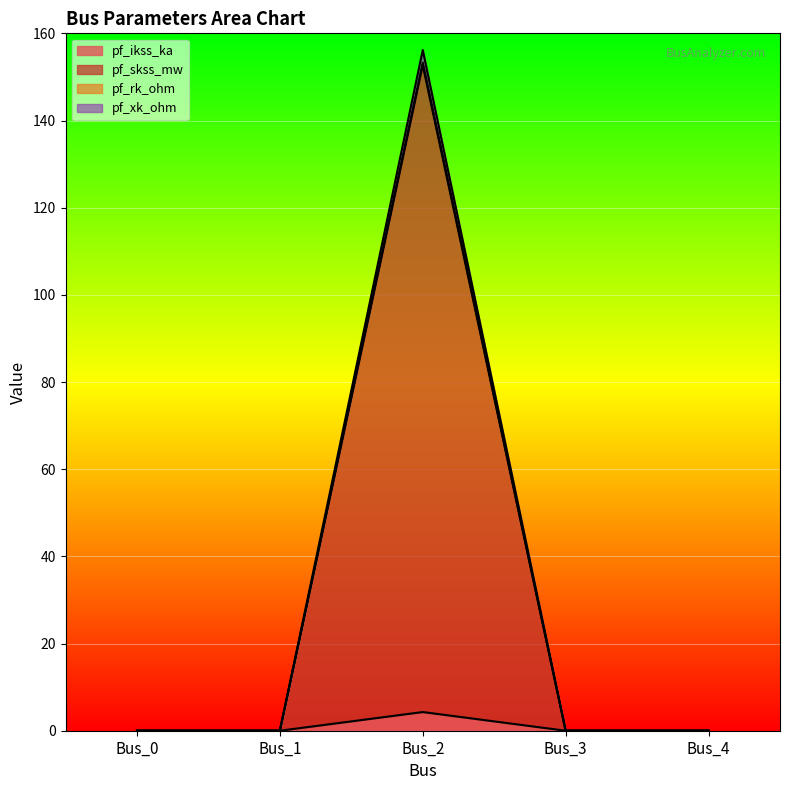

At which label does pf_ikss_ka reach its peak?

Bus_2